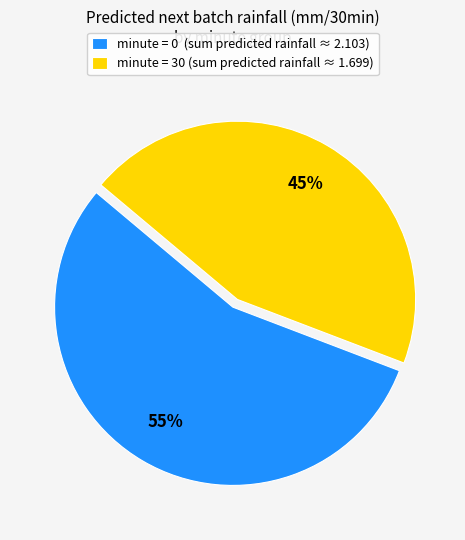

Count the number of slices in the pie.

2